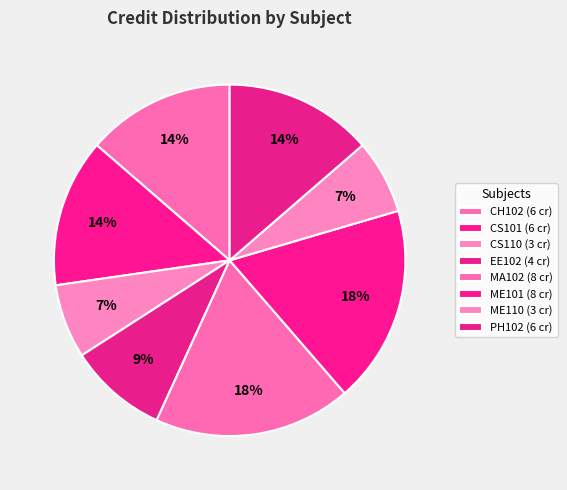

What is the ratio of the value at ME110 to the value at MA102?

0.4